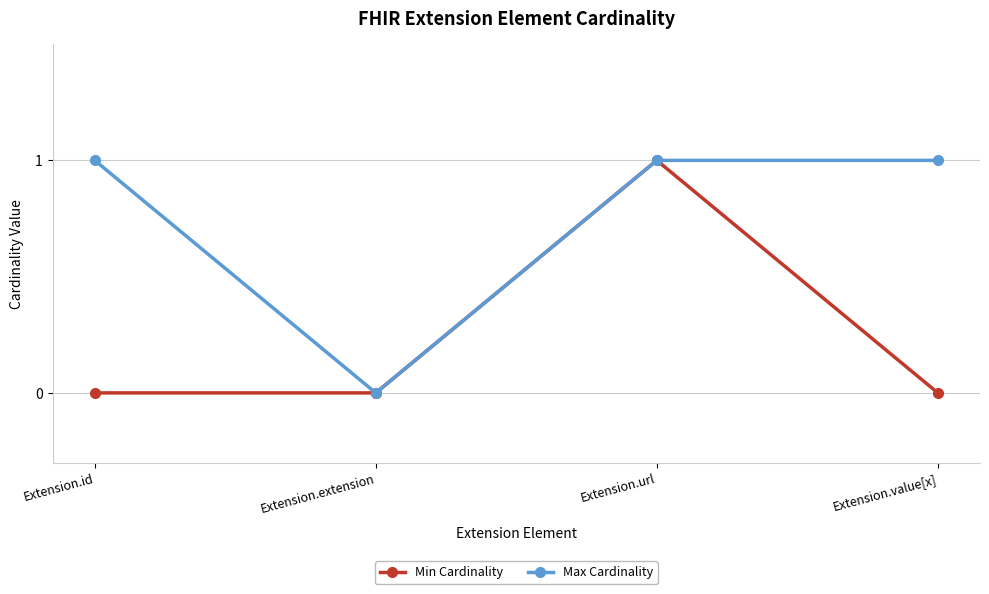

At which category does Max Cardinality reach its first local valley?

Extension.extension